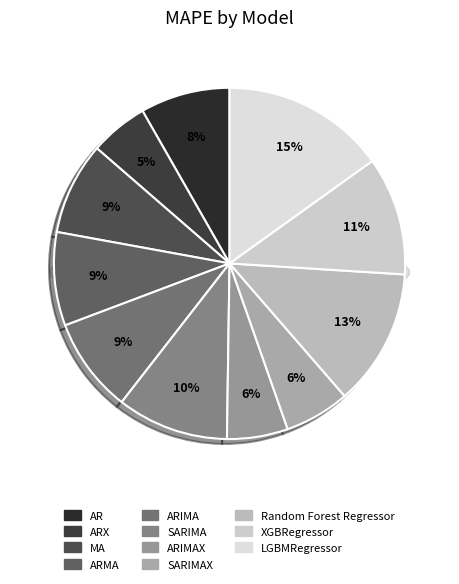

Is there any slice that represents more than half of the pie?

No